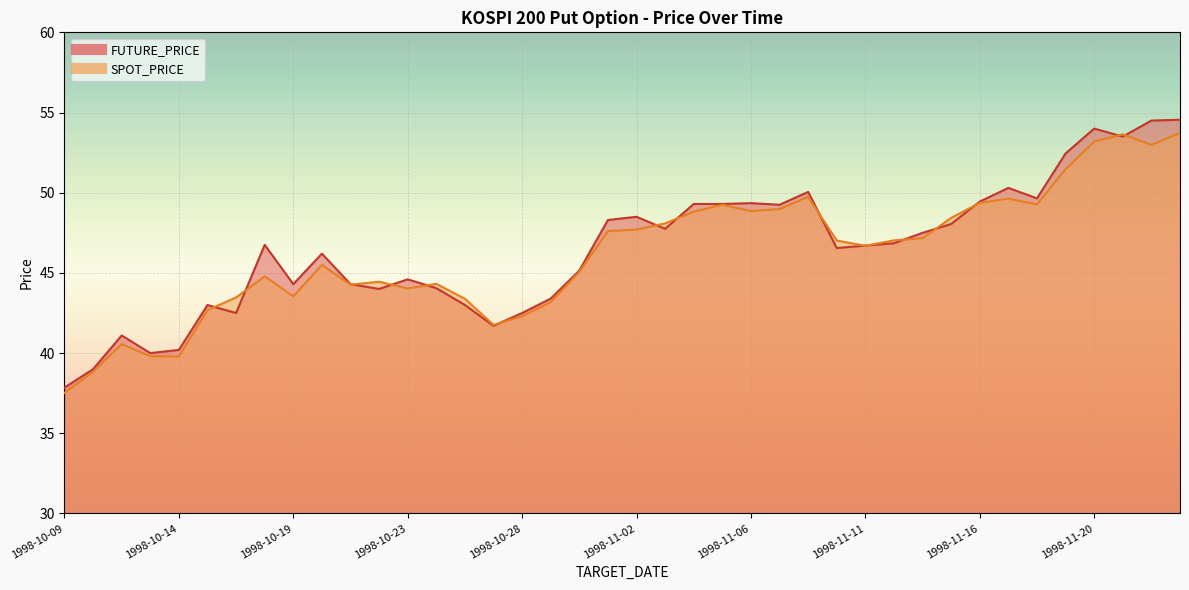

True or false: SPOT_PRICE and FUTURE_PRICE cross at least once.

True